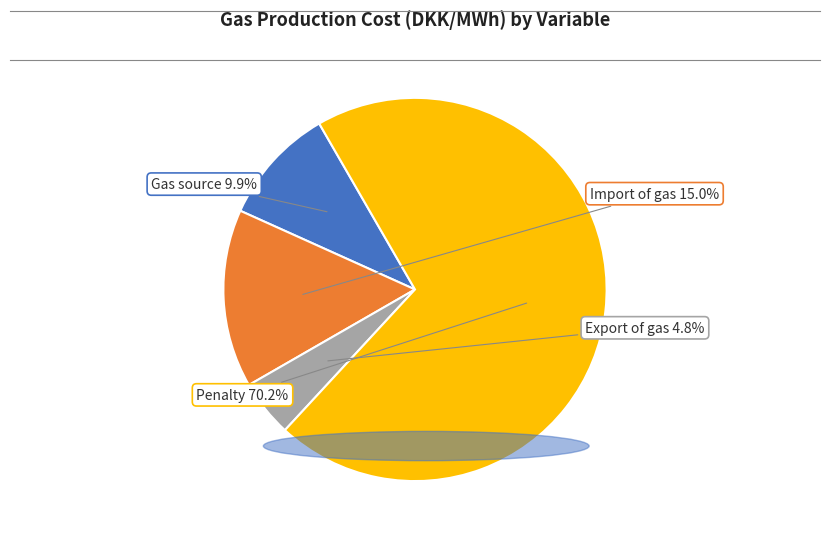

What is the smallest slice in the pie chart?

Export of gas